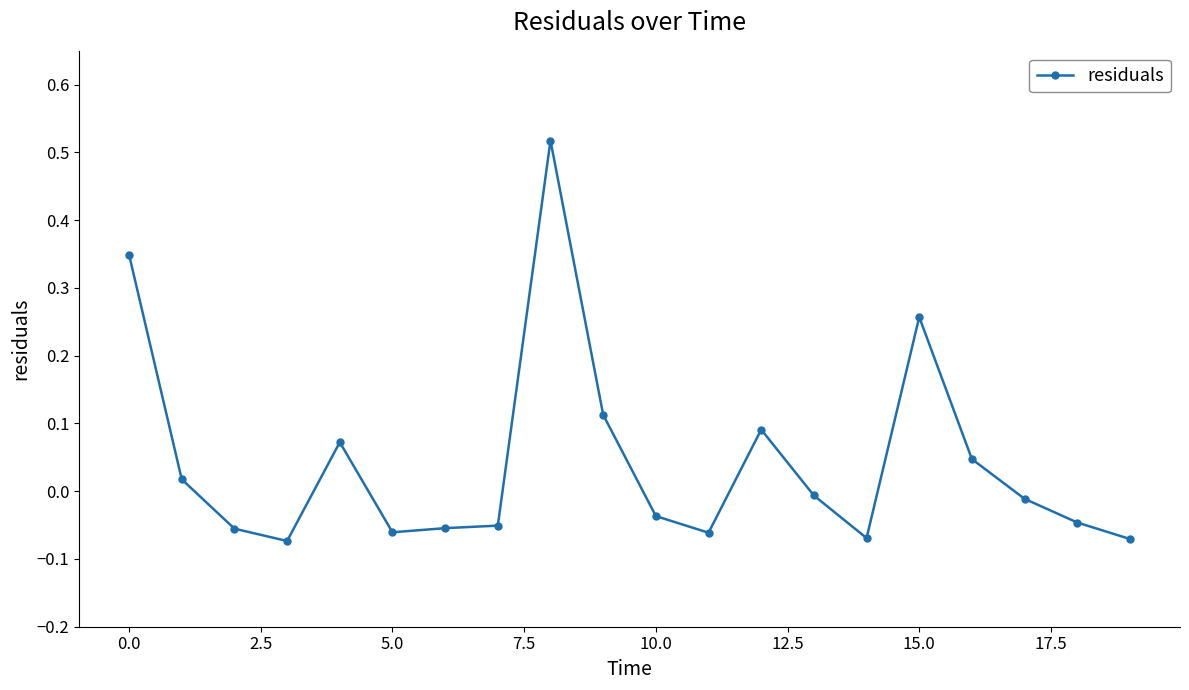

What is the difference between the maximum and minimum values?

0.6